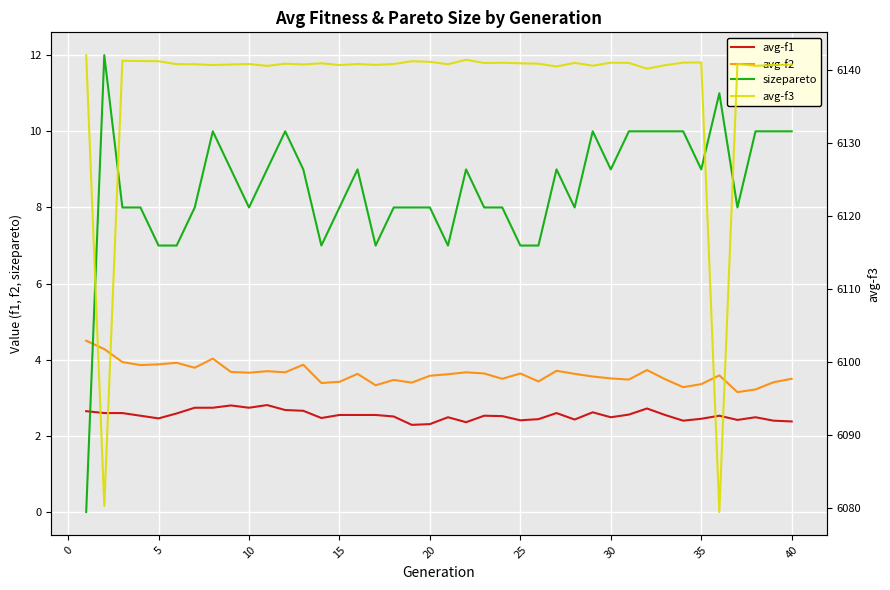

At how many categories does at least one series exceed 3176?

40